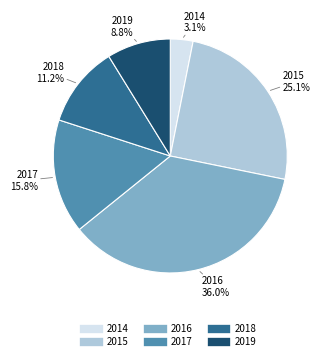

Does 2019 account for over 50% of the chart?

No